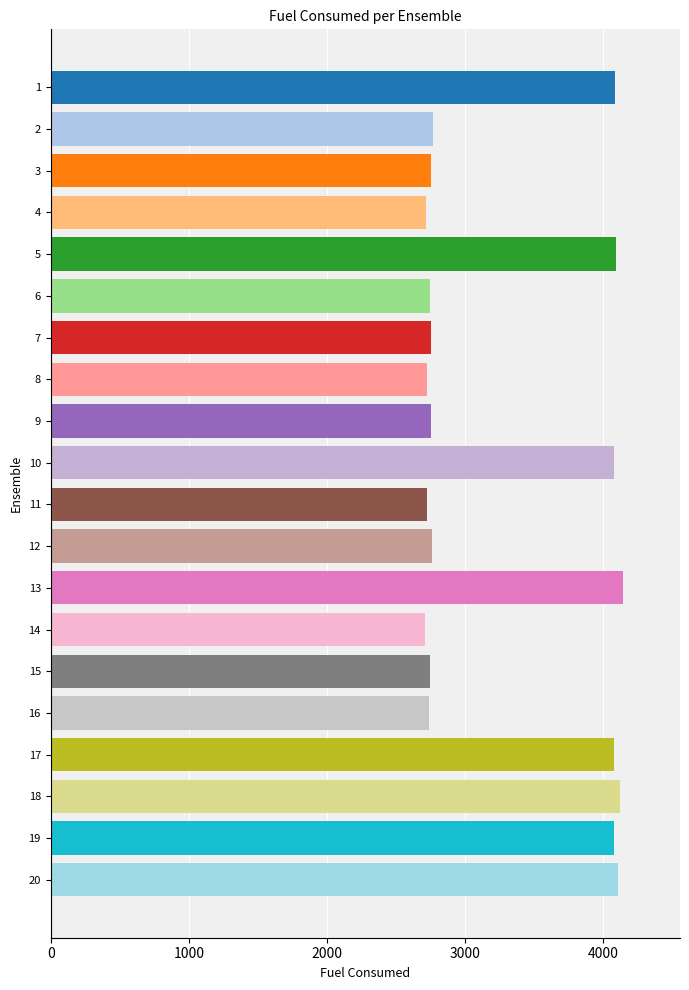

What is the difference between the second highest and second lowest values?

1398.7